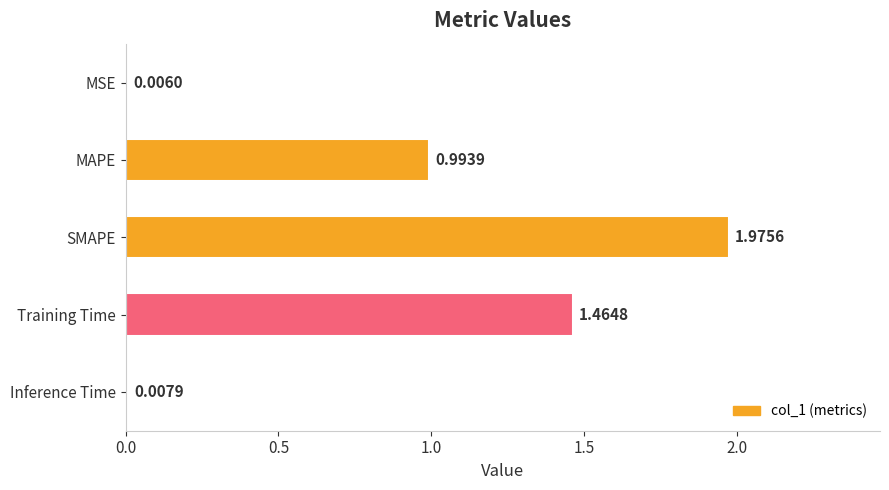

At which label is the value closest to 0?

MSE